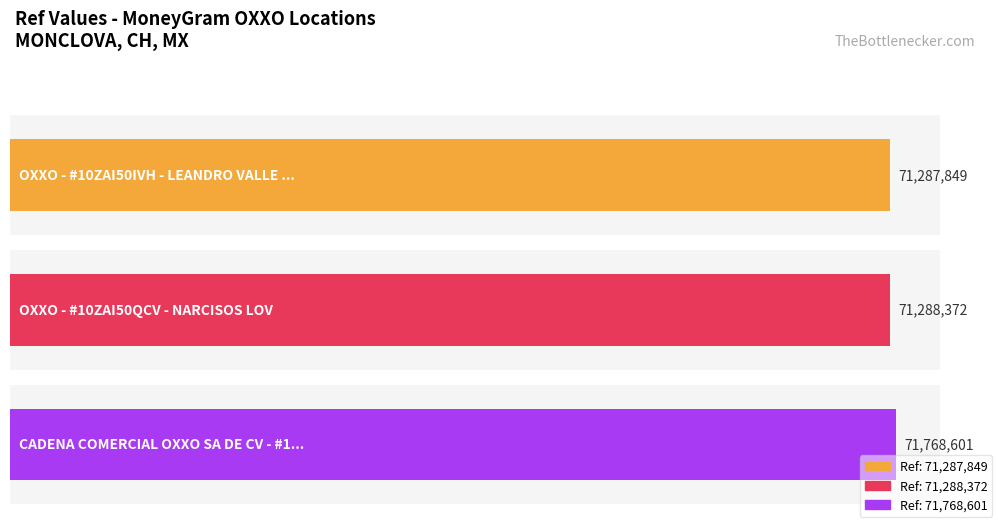

Rank the categories by value from lowest to highest.

OXXO - #10ZAI50IVH - LEANDRO VALLE LOV, OXXO - #10ZAI50QCV - NARCISOS LOV, CADENA COMERCIAL OXXO SA DE CV - #10ZAI5